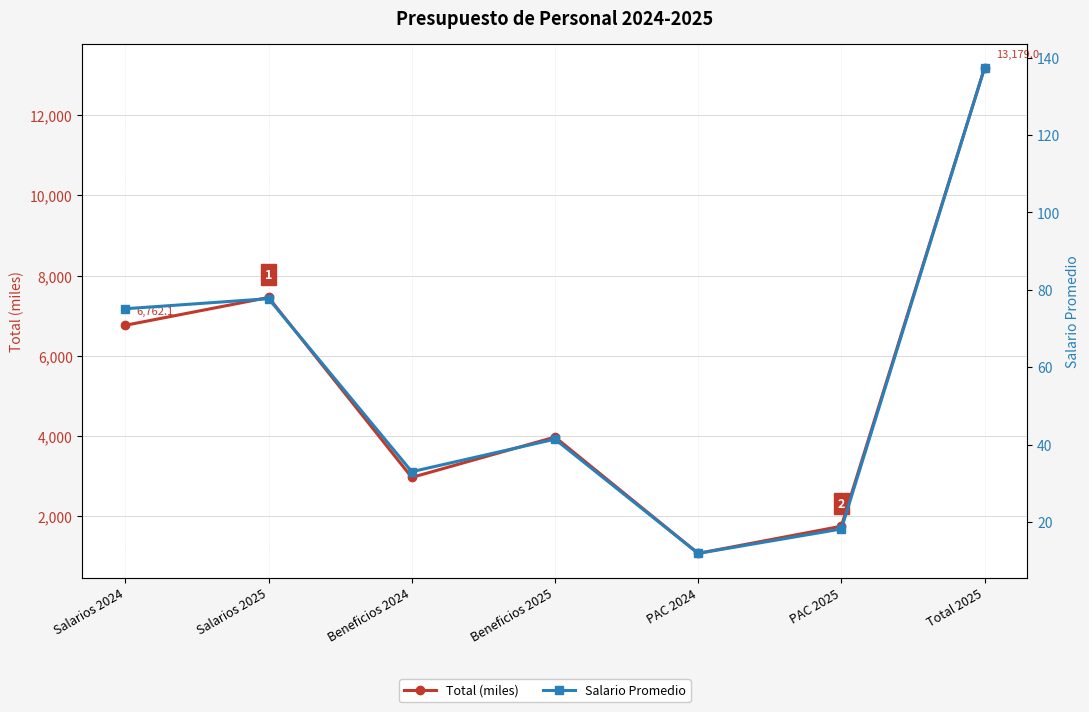

Where does the Salario Promedio series first go above 41?

Salarios 2024